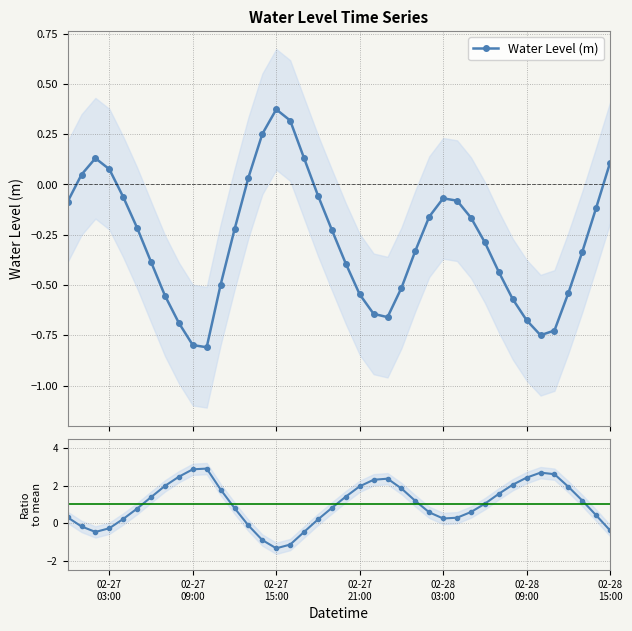

What is the lowest value of the Water Level (m) series?

-0.8